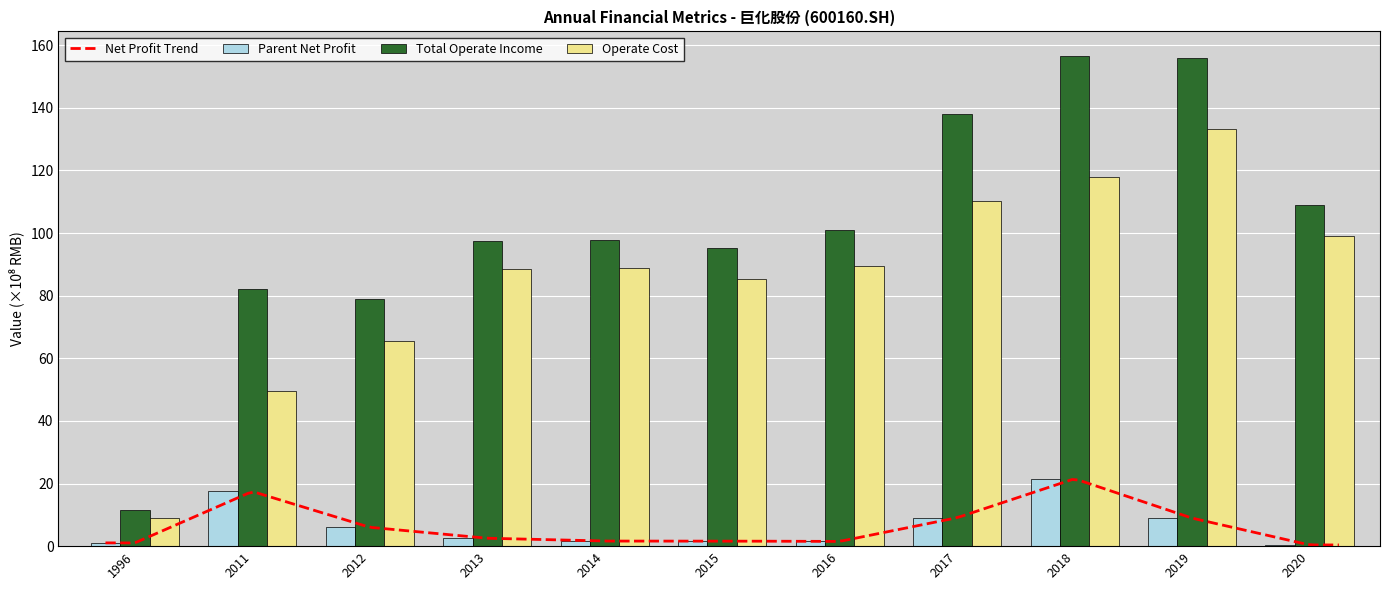

How many groups of bars are there?

11